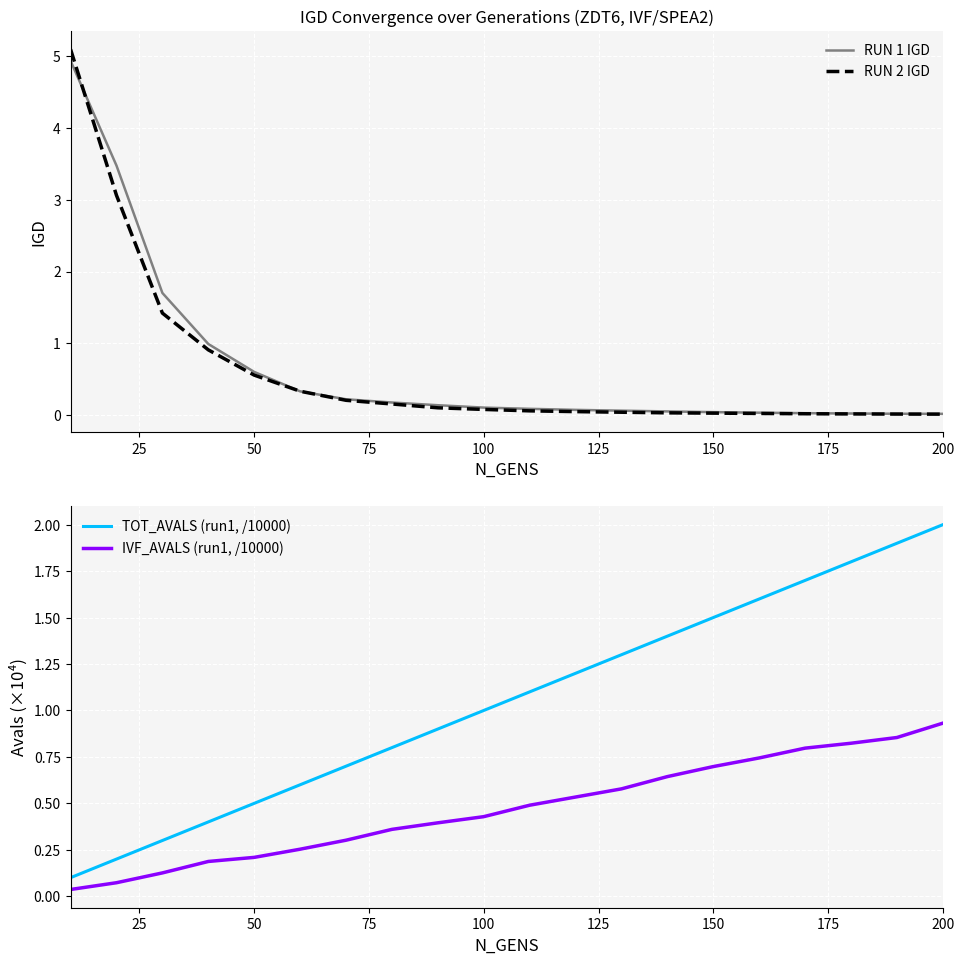

Reading right to left, extract all data points from this chart.

RUN 1 IGD: 0.0	0.0	0.0	0.0	0.0	0.0	0.1	0.1	0.1	0.1	0.1	0.1	0.2	0.2	0.3	0.6	1.0	1.7	3.5	4.9
RUN 2 IGD: 0.0	0.0	0.0	0.0	0.0	0.0	0.0	0.0	0.0	0.1	0.1	0.1	0.2	0.2	0.3	0.6	0.9	1.4	3.1	5.1
TOT_AVALS (run1, /10000): 2.0	1.9	1.8	1.7	1.6	1.5	1.4	1.3	1.2	1.1	1.0	0.9	0.8	0.7	0.6	0.5	0.4	0.3	0.2	0.1
IVF_AVALS (run1, /10000): 0.9	0.9	0.8	0.8	0.7	0.7	0.6	0.6	0.5	0.5	0.4	0.4	0.4	0.3	0.3	0.2	0.2	0.1	0.1	0.0